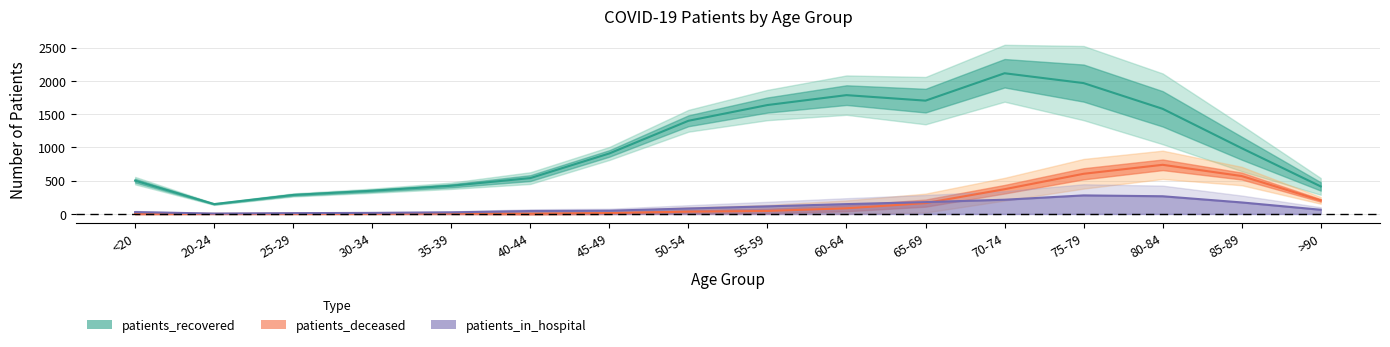

What is the greatest value displayed?

2116